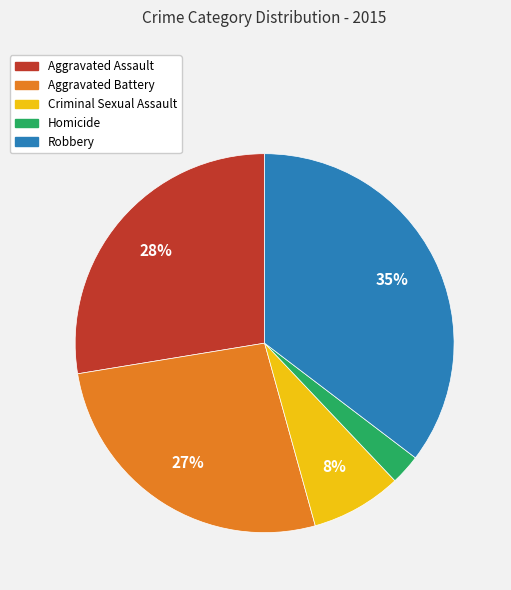

To the nearest percent, what is the average slice percentage?

20%